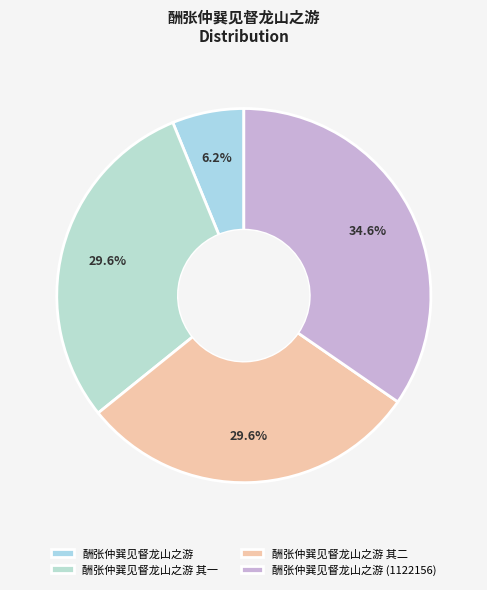

What percentage is the 酬张仲巽见督龙山之游 其二 slice, to the nearest percent?

30%